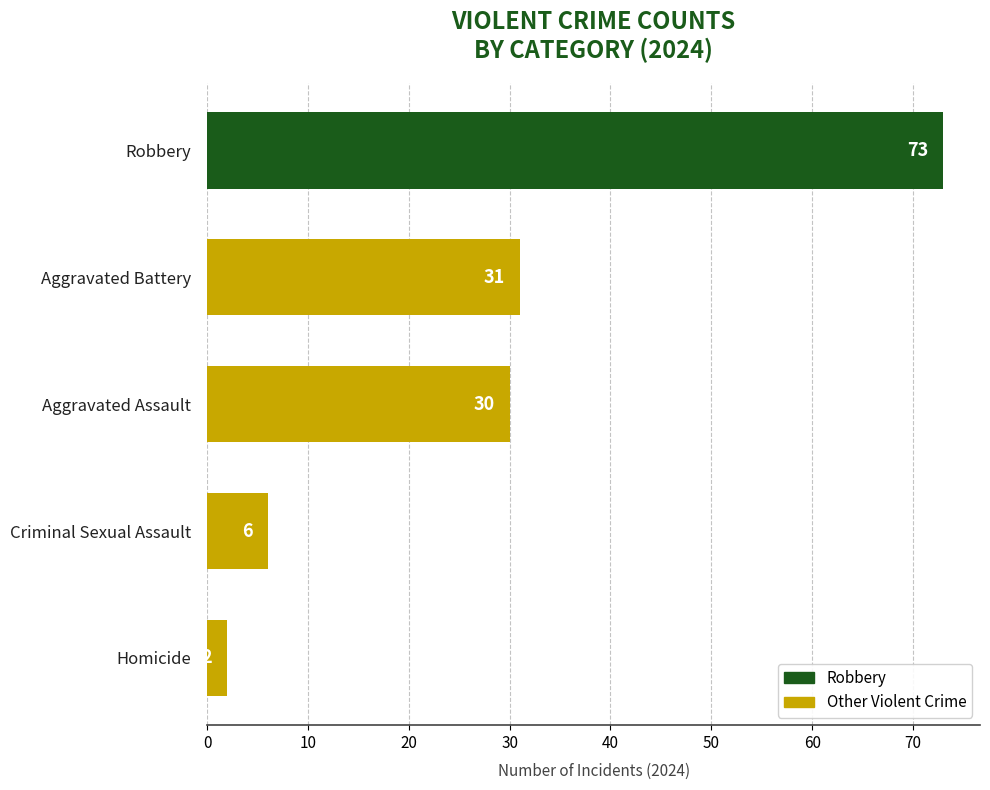

Where is the data nearest to the value 37?

Aggravated Battery